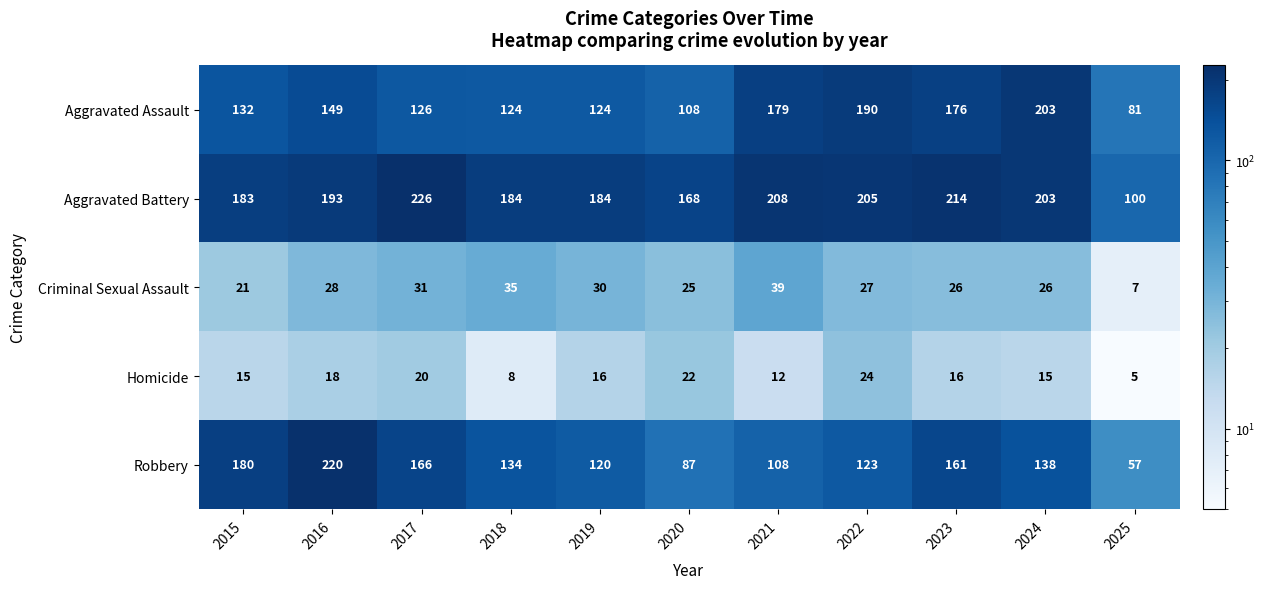

Which series has the largest total across all categories?

Aggravated Battery